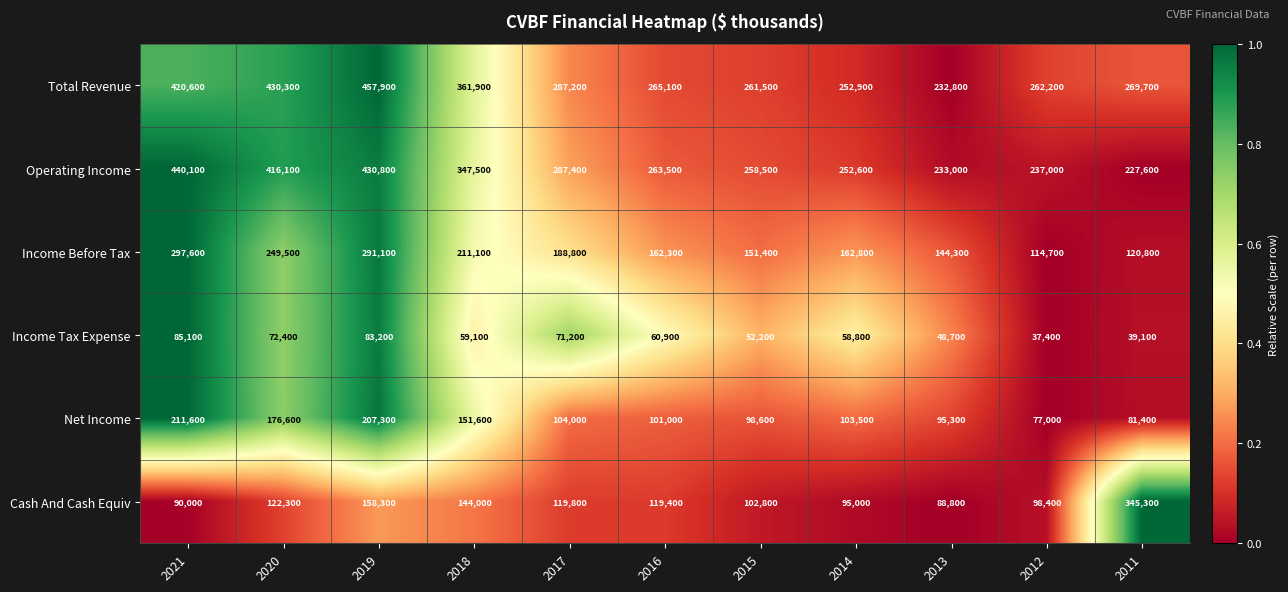

Which category has the lowest value in the Income Tax Expense series?

2012